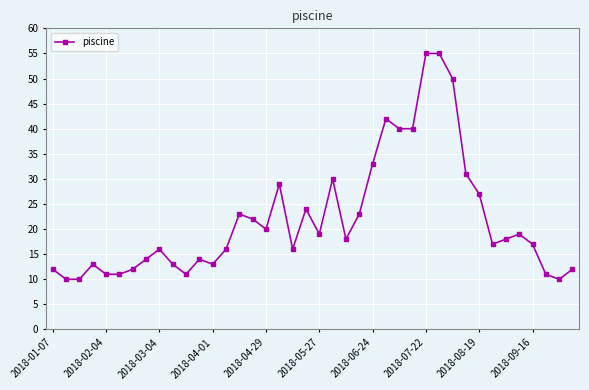

What is the greatest value displayed?

55